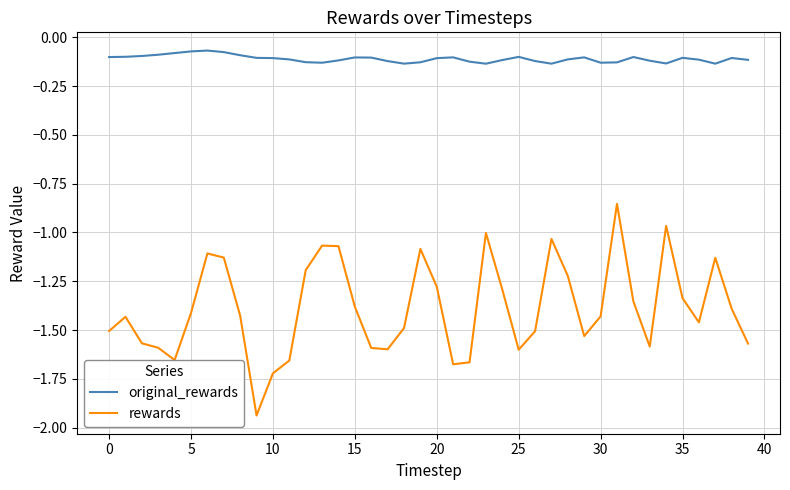

Which series has the largest range (max minus min)?

rewards